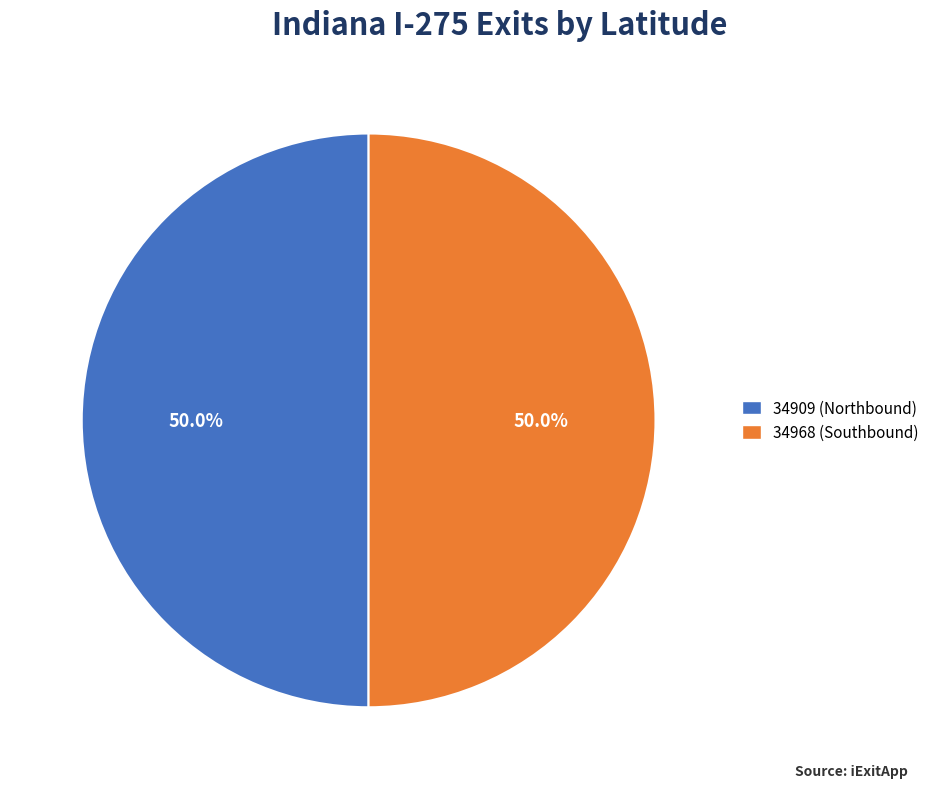

Combined, do 34968 (Southbound) and 34909 (Northbound) account for over 50%?

Yes